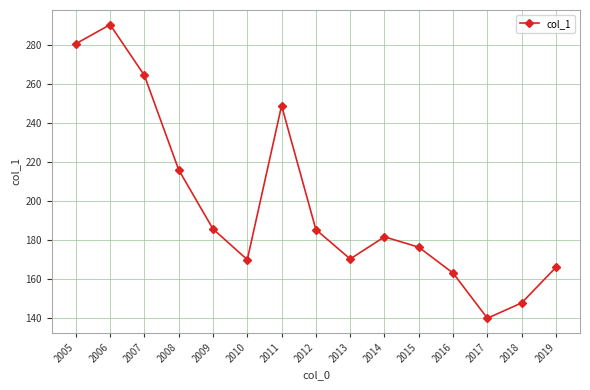

What is the sum of the values at 2014 and 2018?

329.2